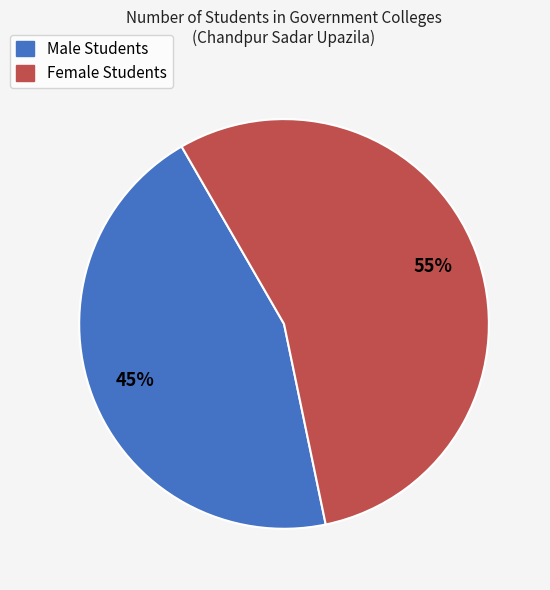

True or false: Female Students accounts for 55% of the total.

True